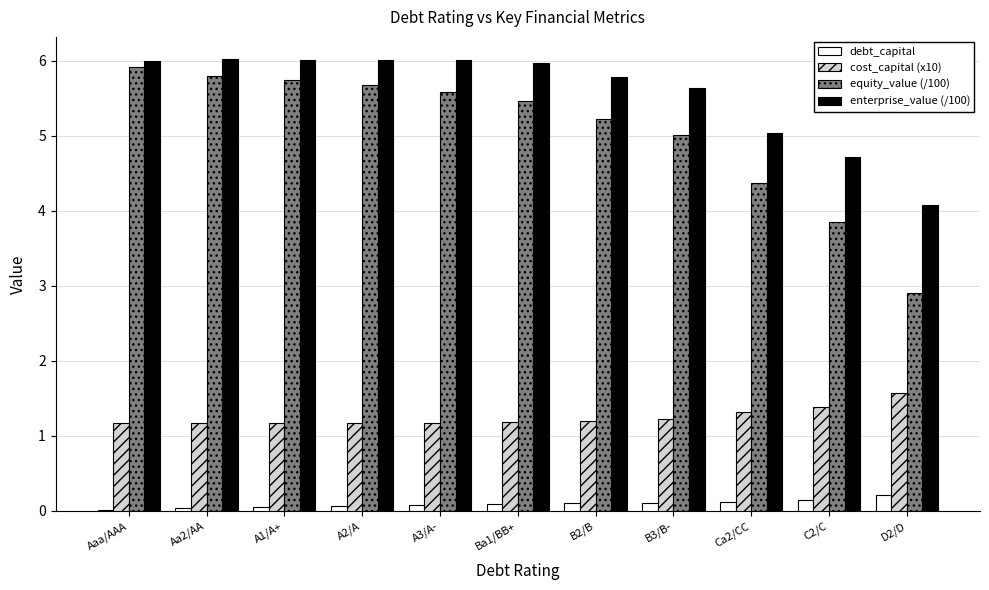

What is the highest value of the enterprise_value (/100) series?

6.0